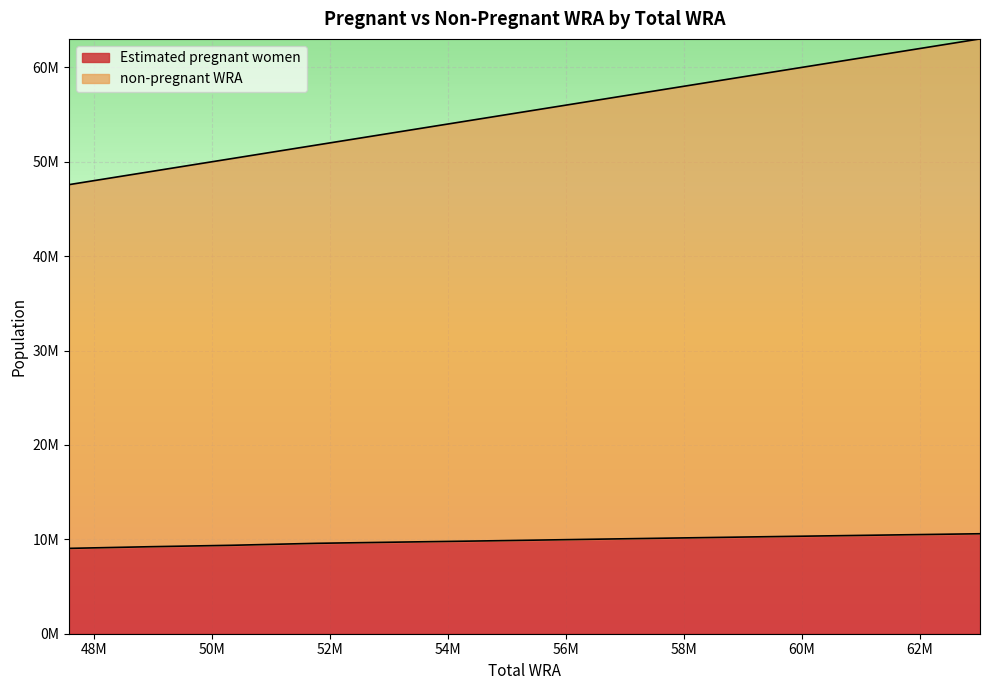

True or false: Estimated pregnant women and non-pregnant WRA cross at least once.

False